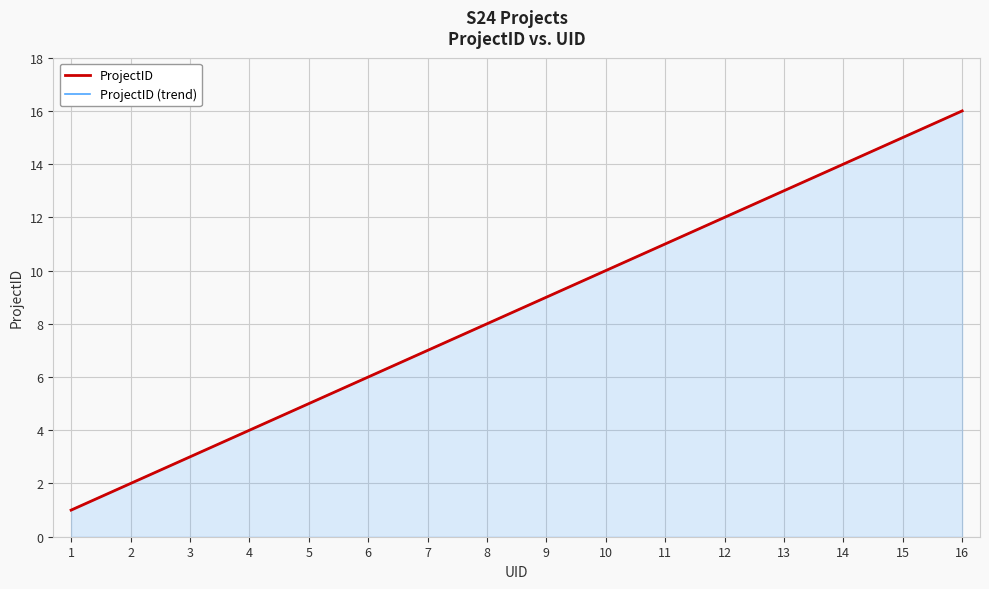

Reading left to right, transcribe all the data shown in this chart.

ProjectID: 1	2	3	4	5	6	7	8	9	10	11	12	13	14	15	16
ProjectID (trend): 1	2	3	4	5	6	7	8	9	10	11	12	13	14	15	16